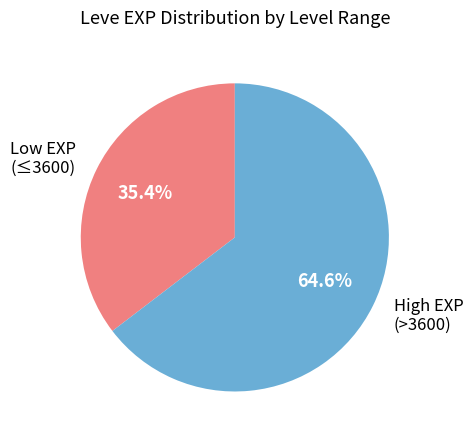

What is the majority slice?

High EXP (>3600)